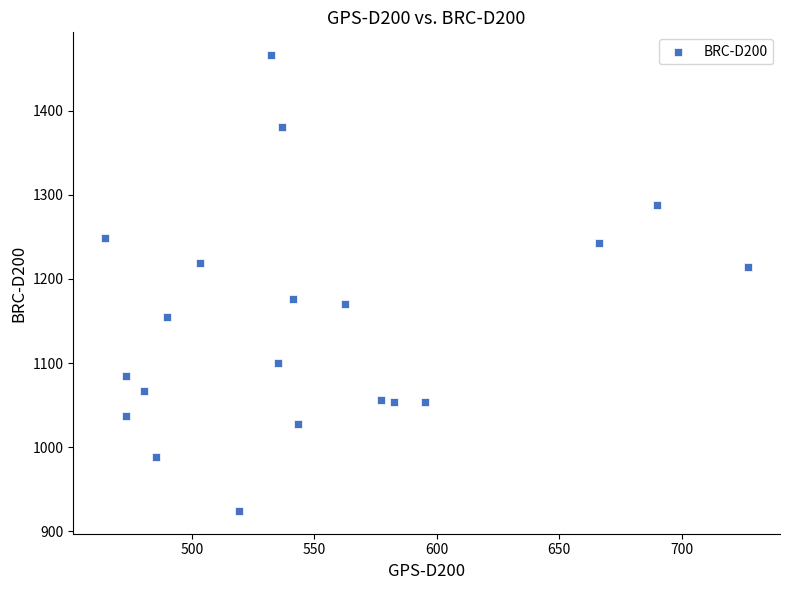

What is the range of Y values (max minus min)?

542.5